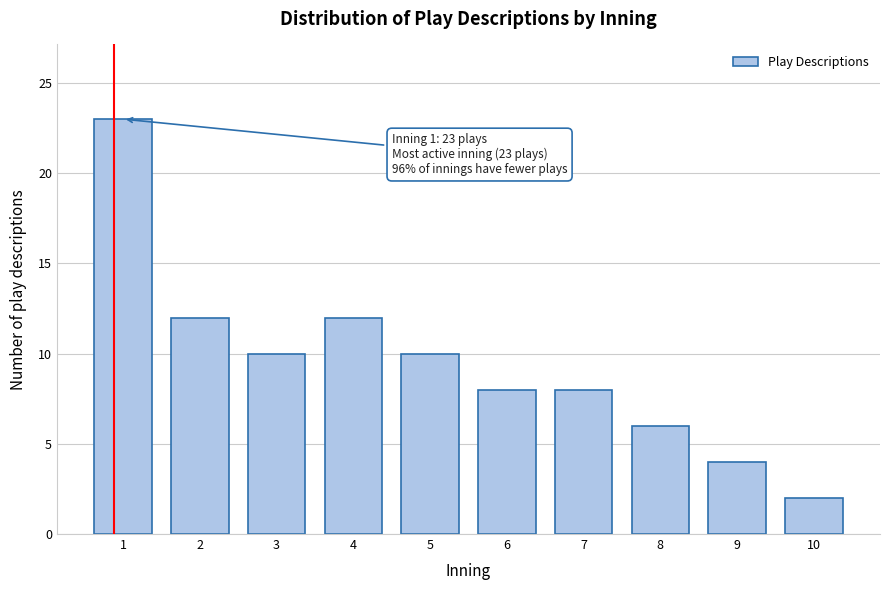

Reading left to right, list all the values displayed in this chart.

1=23	2=12	3=10	4=12	5=10	6=8	7=8	8=6	9=4	10=2